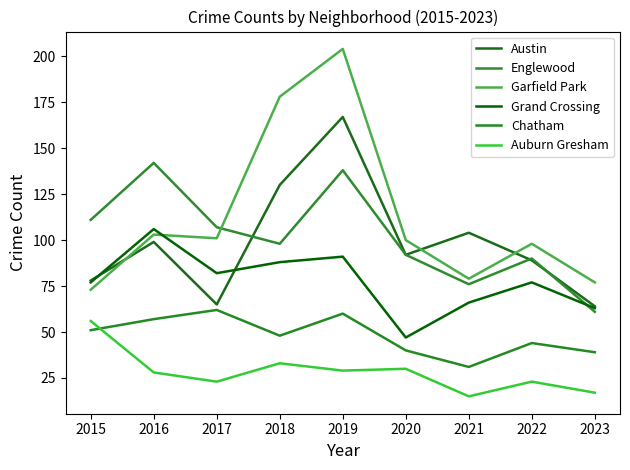

How many lines are shown in the chart?

6